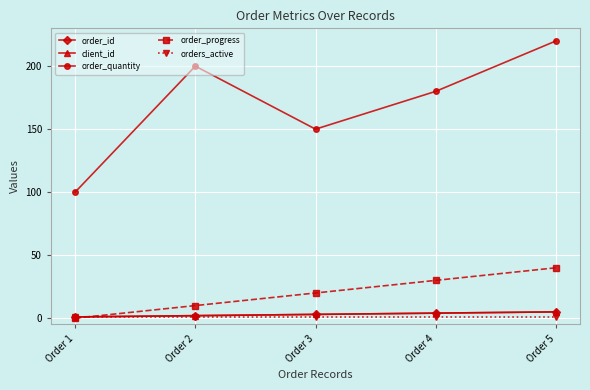

Does the chart have visible grid lines?

Yes